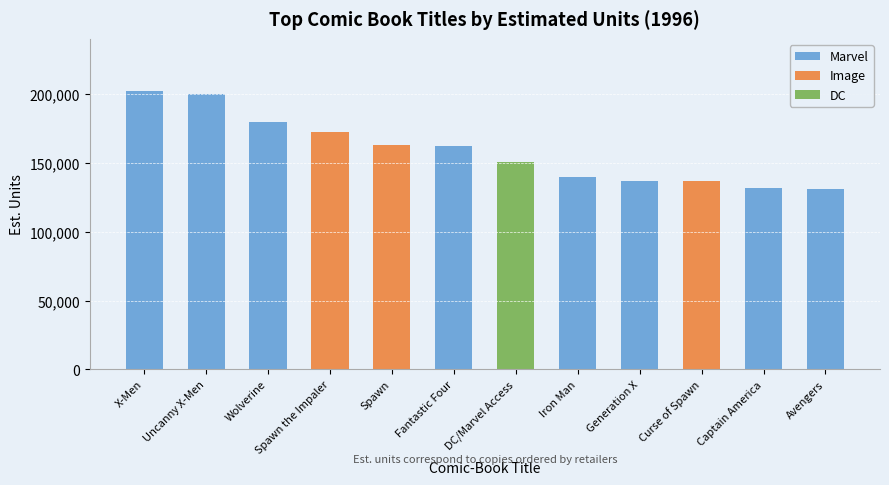

Where does the Marvel series first go above 137175?

X-Men